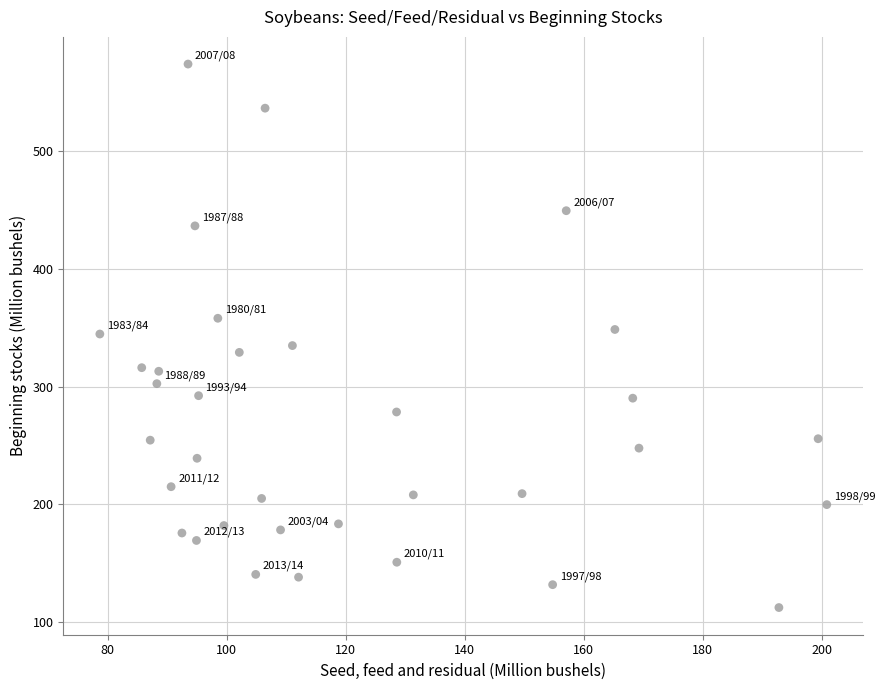

What is the range of Y values (max minus min)?

461.4